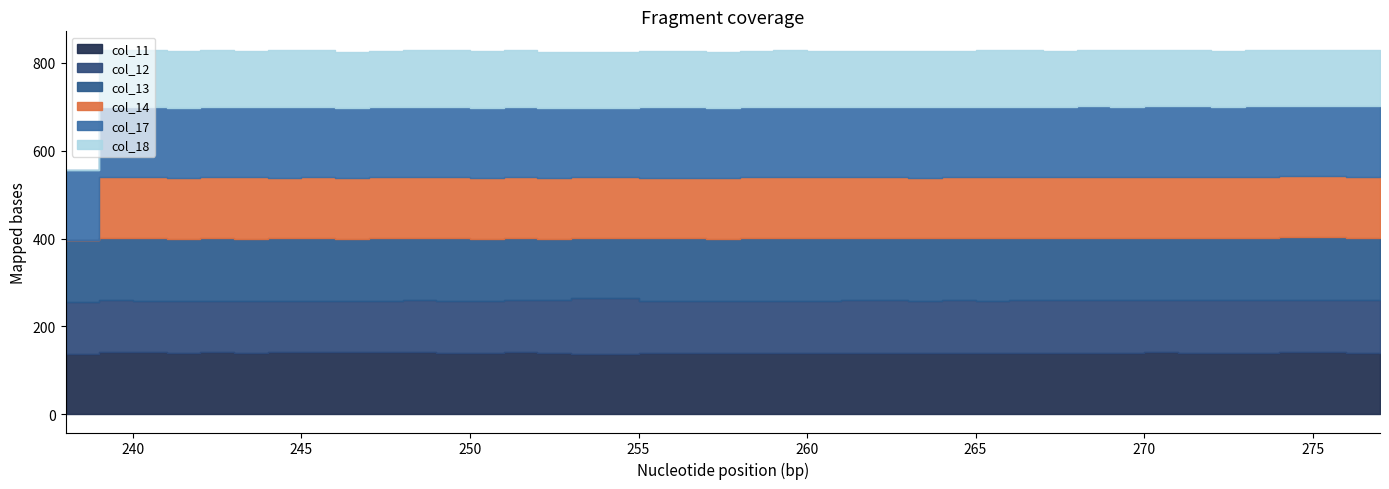

Where is col_11 nearest to the value 139?

252